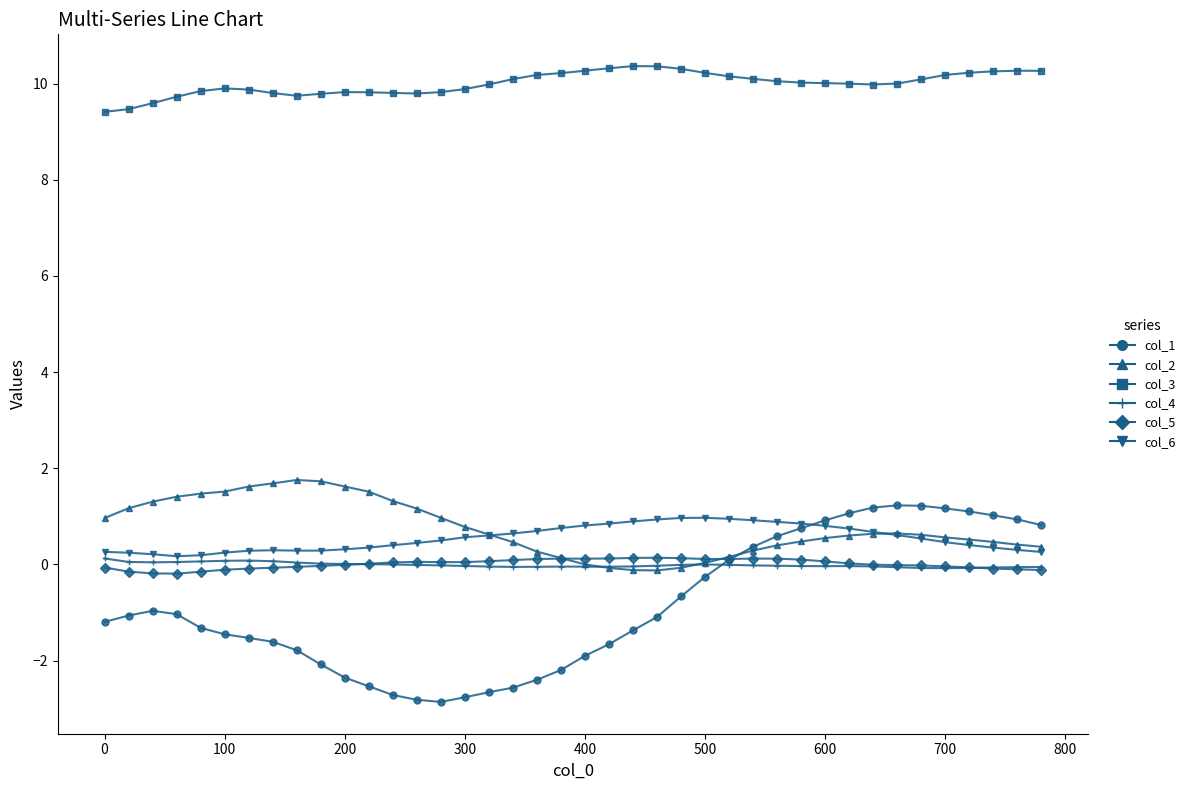

At how many categories does at least one series exceed 5?

40